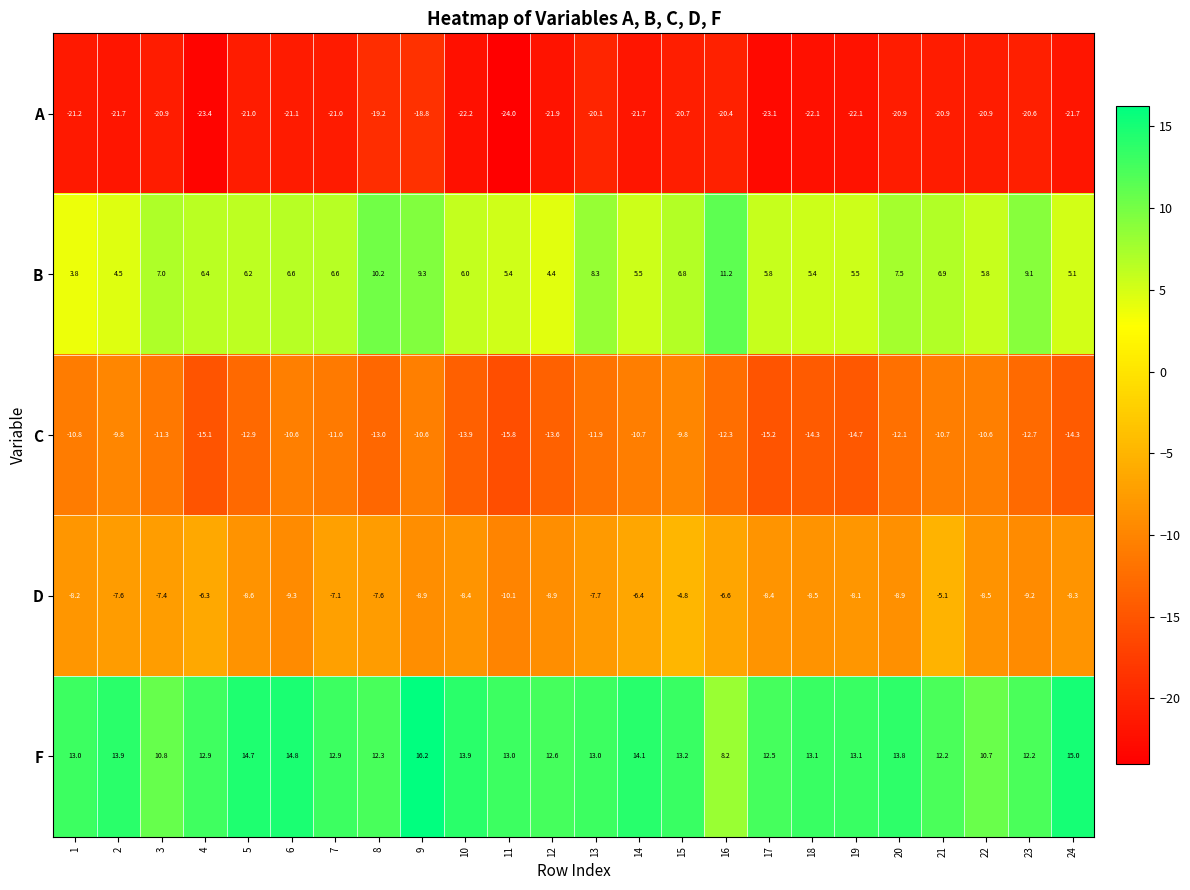

Which series changed the most between 10 and 21?

D